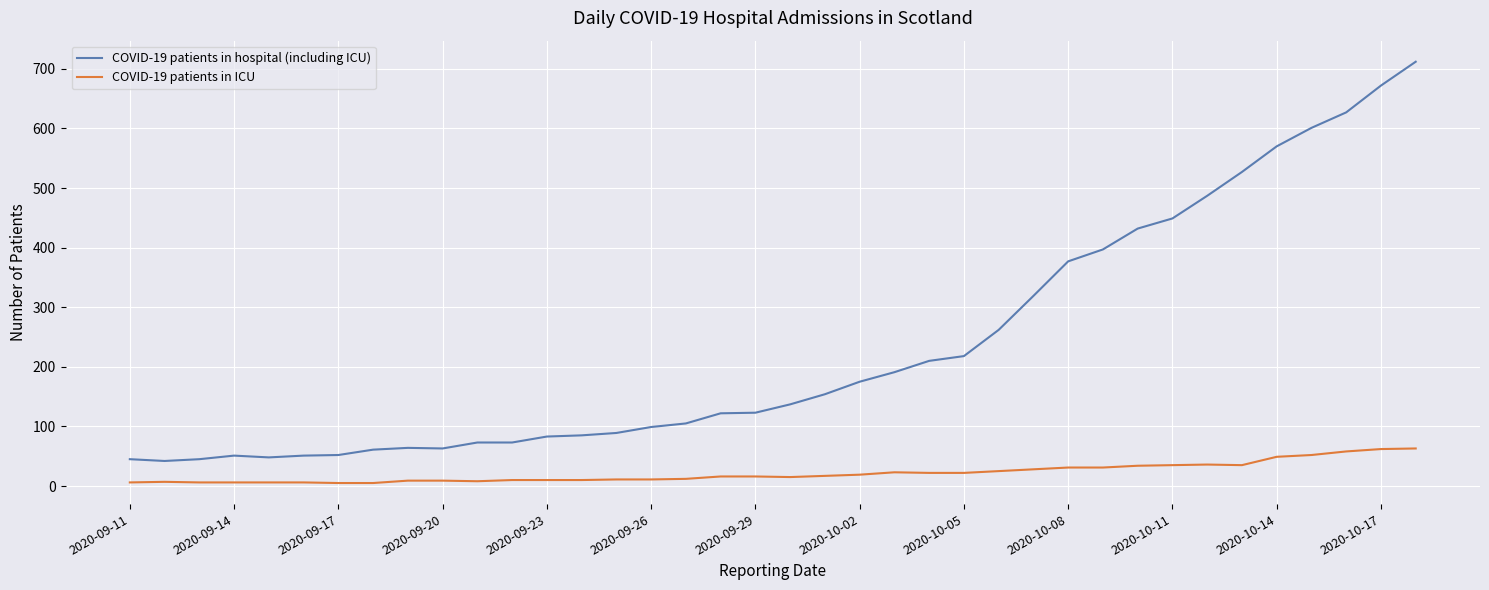

True or false: COVID-19 patients in ICU and COVID-19 patients in hospital (including ICU) intersect in this chart.

False